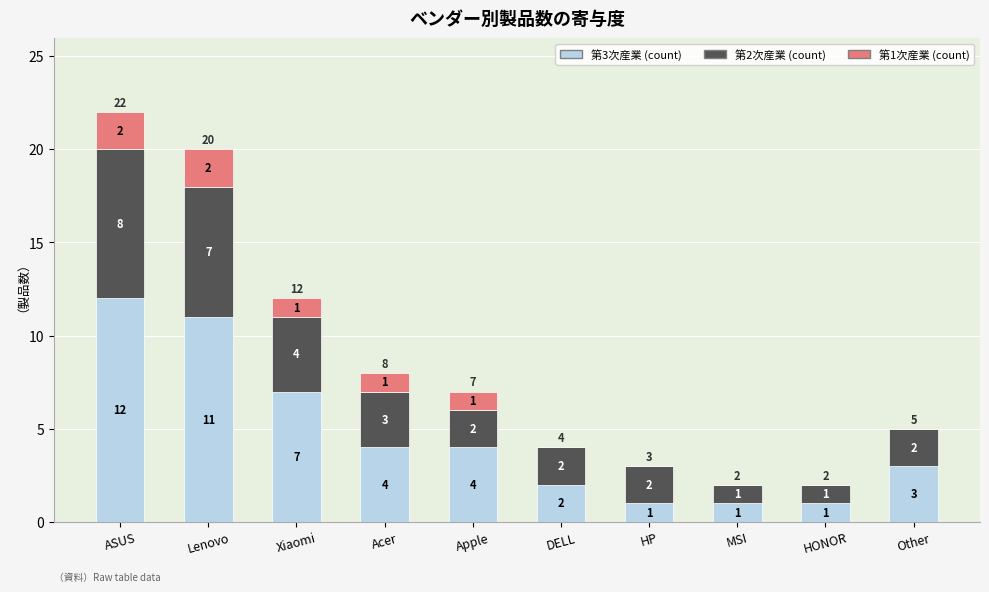

What is the total value across all series at DELL?

4